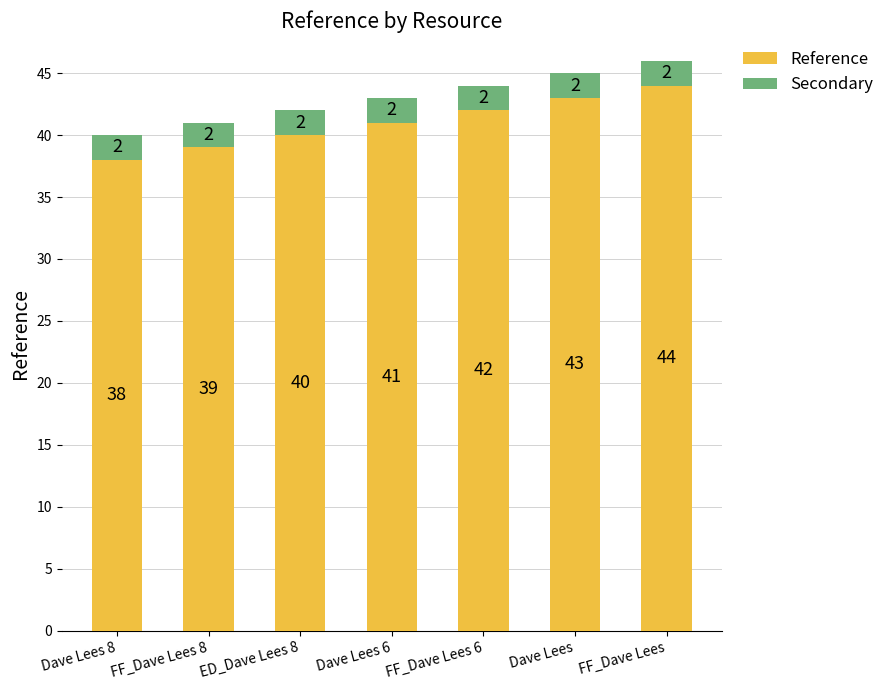

What is the difference between the maximum and minimum values in the Reference series?

6